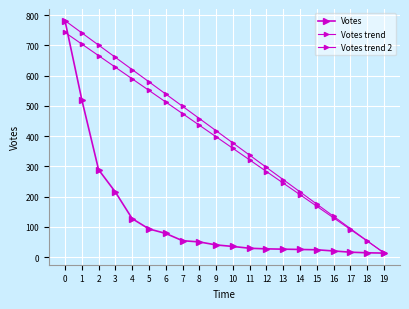

True or false: Votes trend has a value of 701.1 at 2.

True